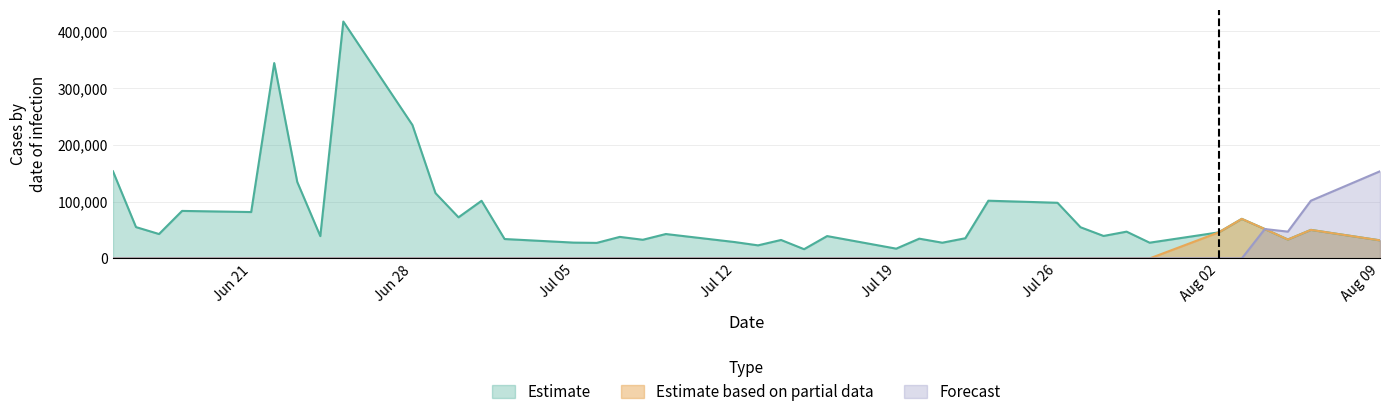

True or false: Estimate based on partial data has a value of -39963 at 2021-07-15.

False